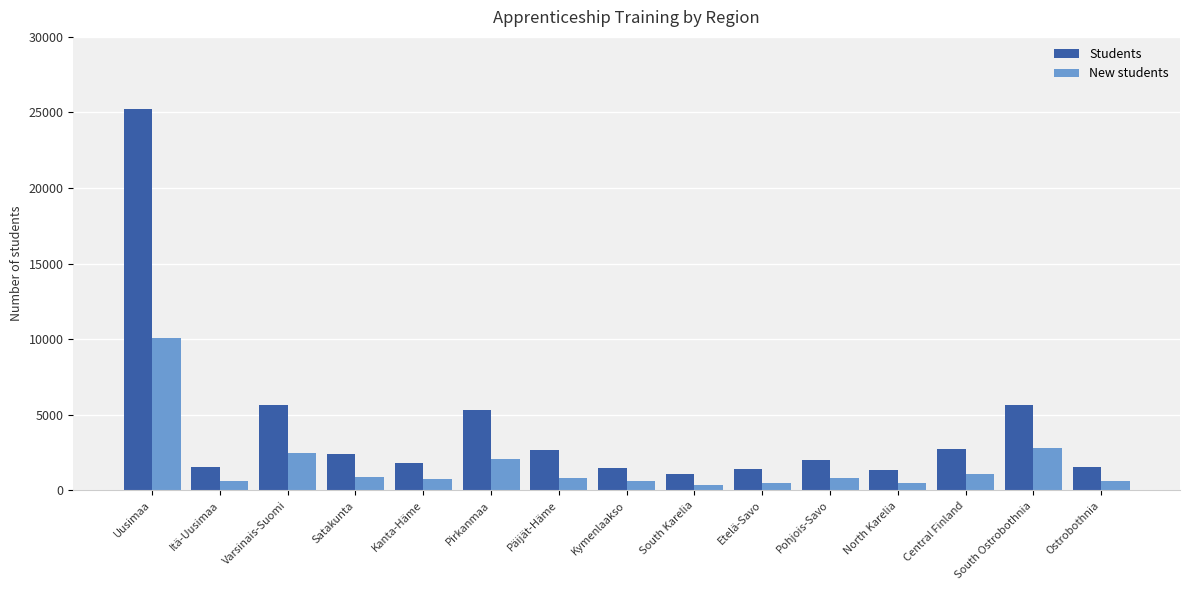

True or false: New students has a value of 846 at Päijät-Häme.

True